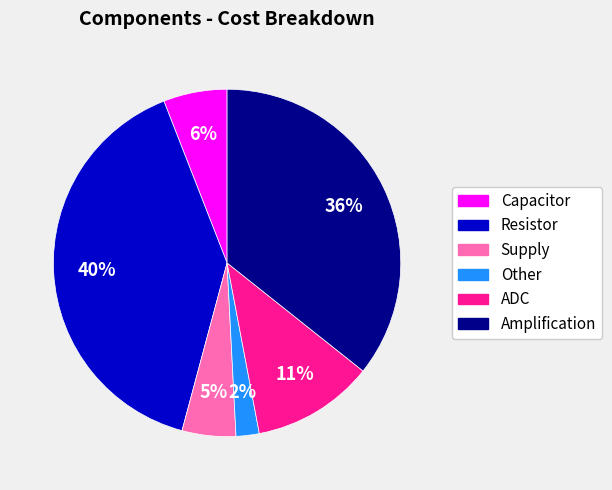

How many segments does this pie chart have?

6